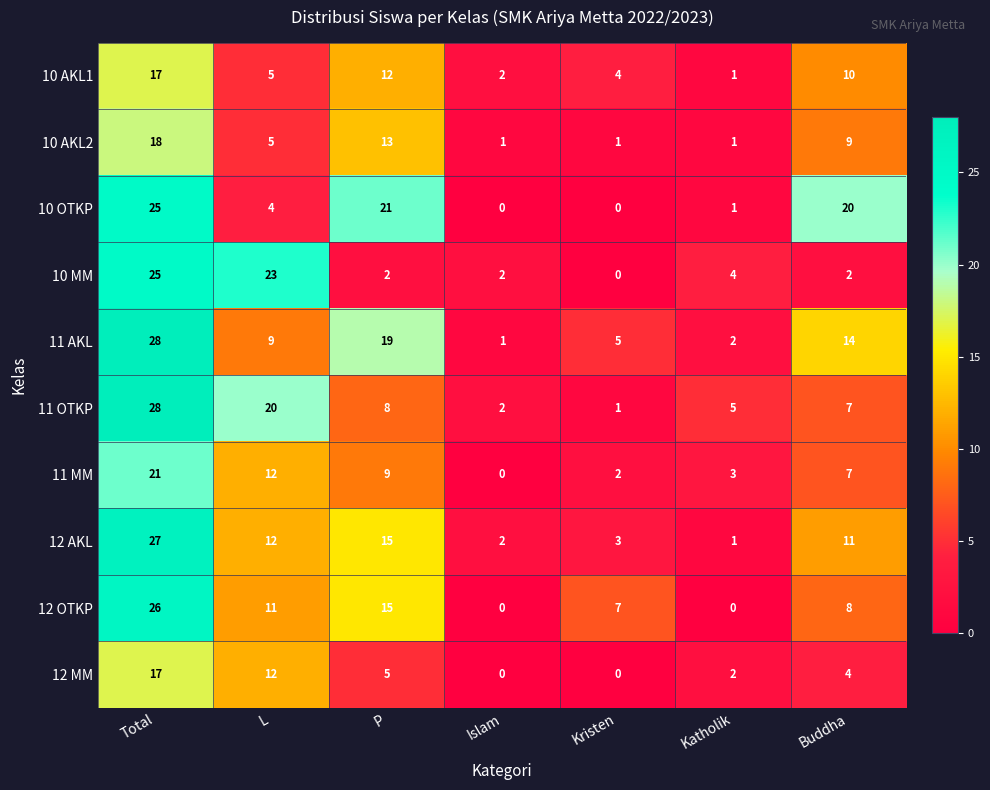

What is the difference between the 10 OTKP values at Total and Buddha?

5